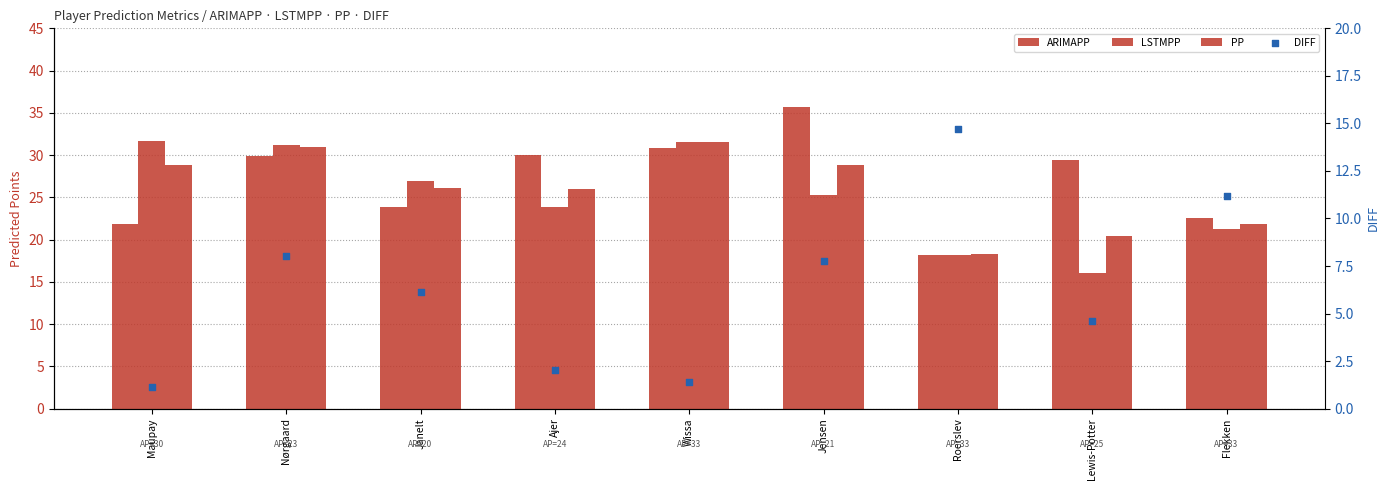

Is the value of ARIMAPP at Jensen greater than the value of LSTMPP at Nørgaard?

Yes